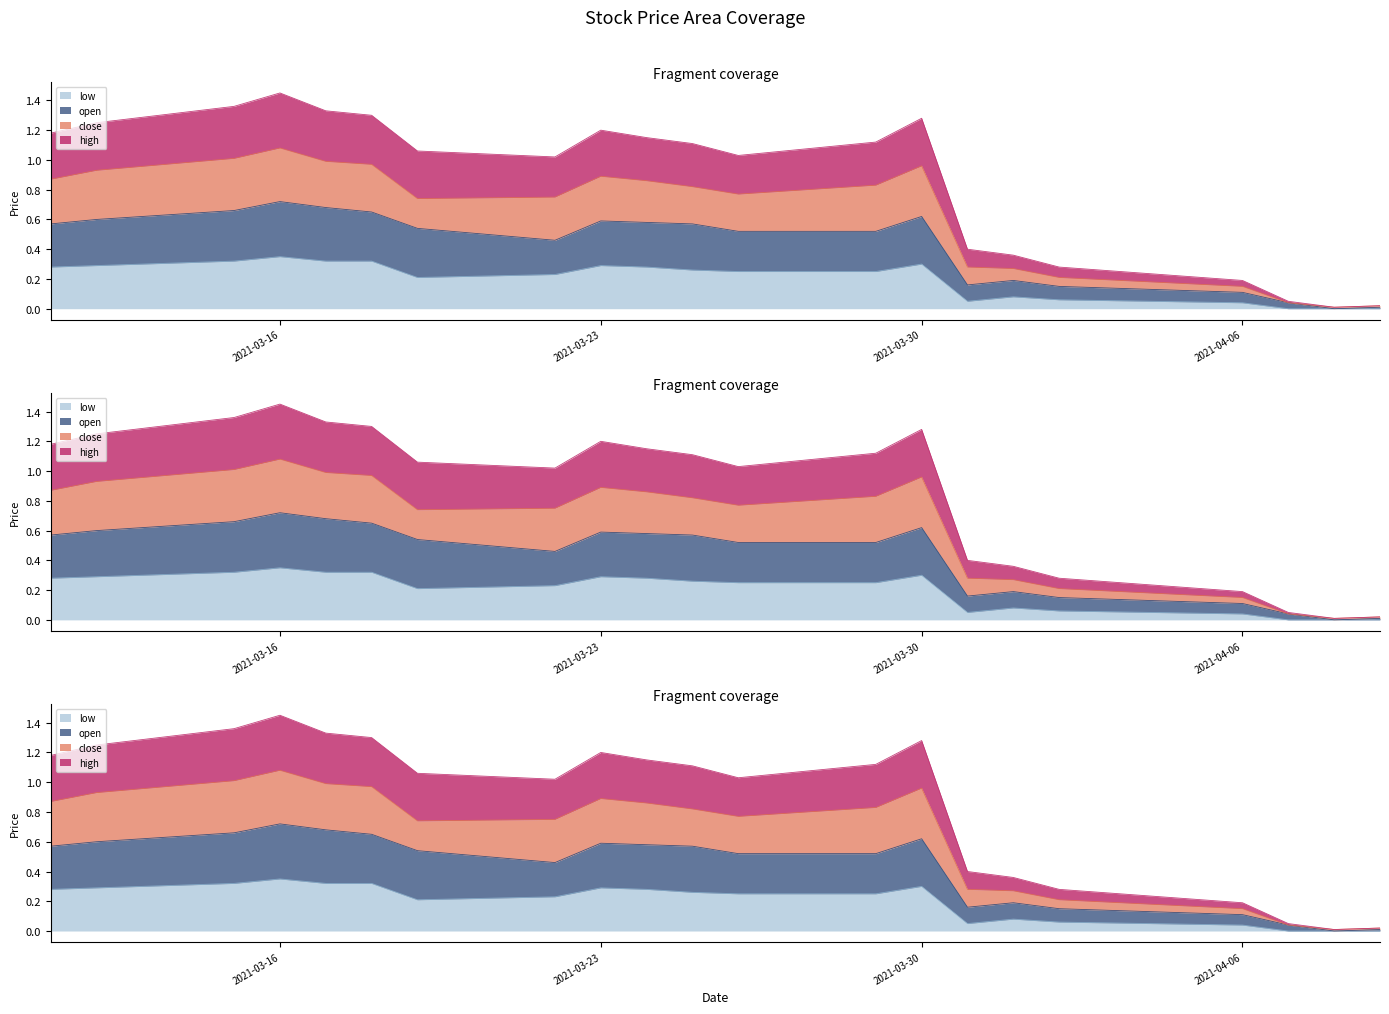

True or false: low and open cross at least once.

False